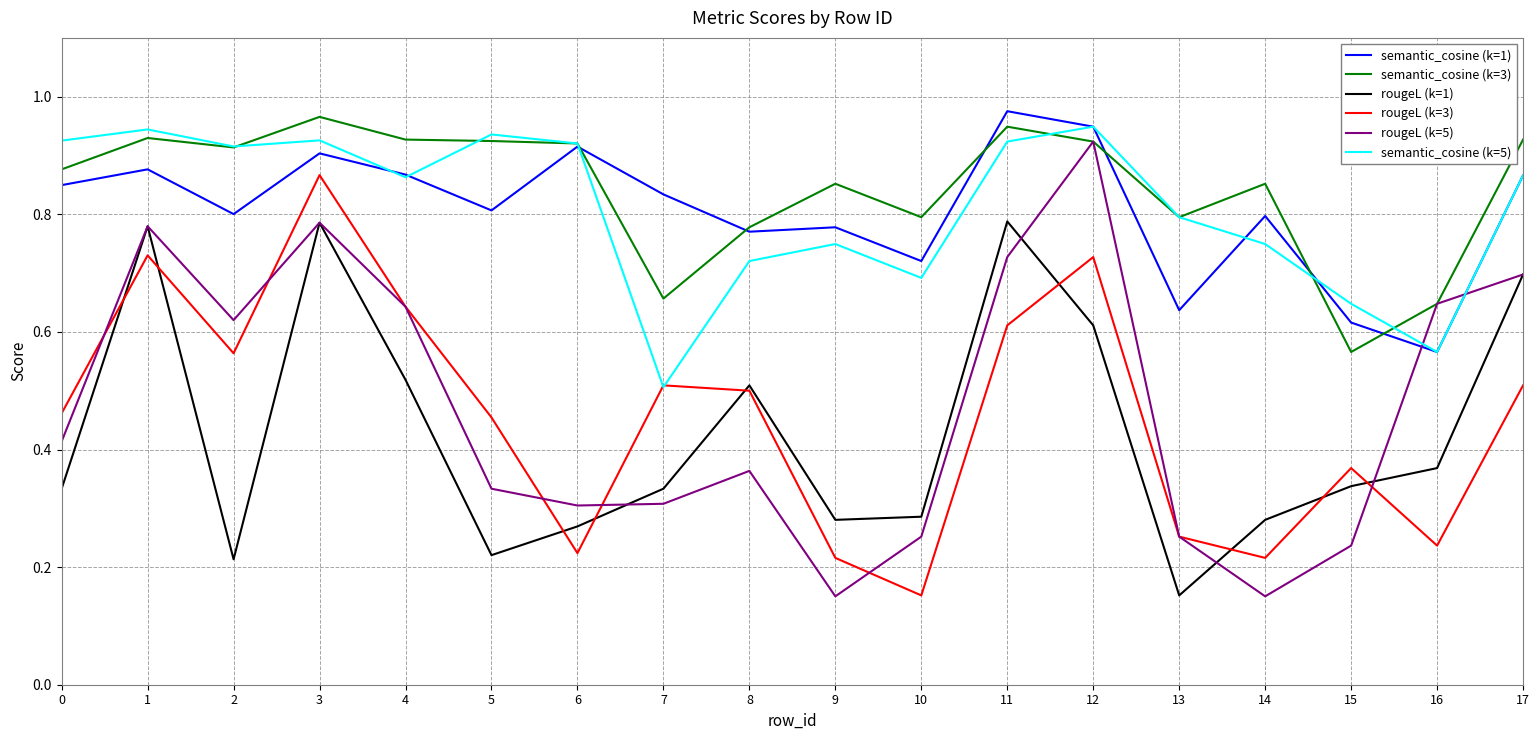

What are all the series names shown in the legend?

semantic_cosine (k=1), semantic_cosine (k=3), rougeL (k=1), rougeL (k=3), rougeL (k=5), semantic_cosine (k=5)